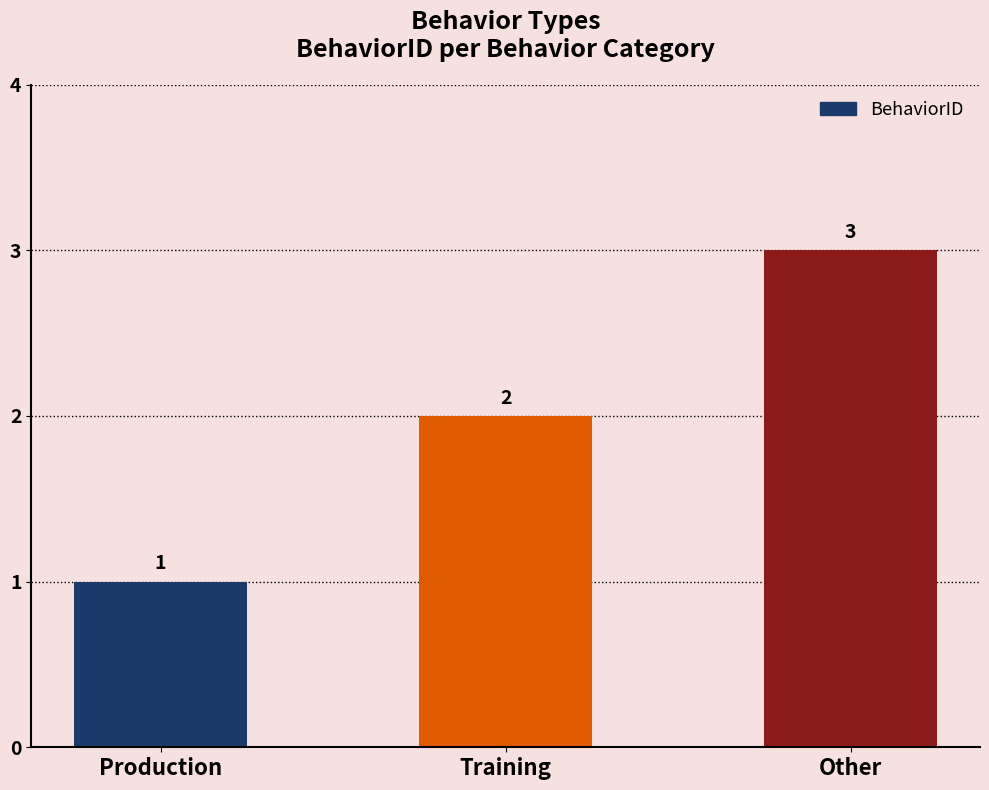

What is the ratio of the value at Other to the value at Training?

1.5